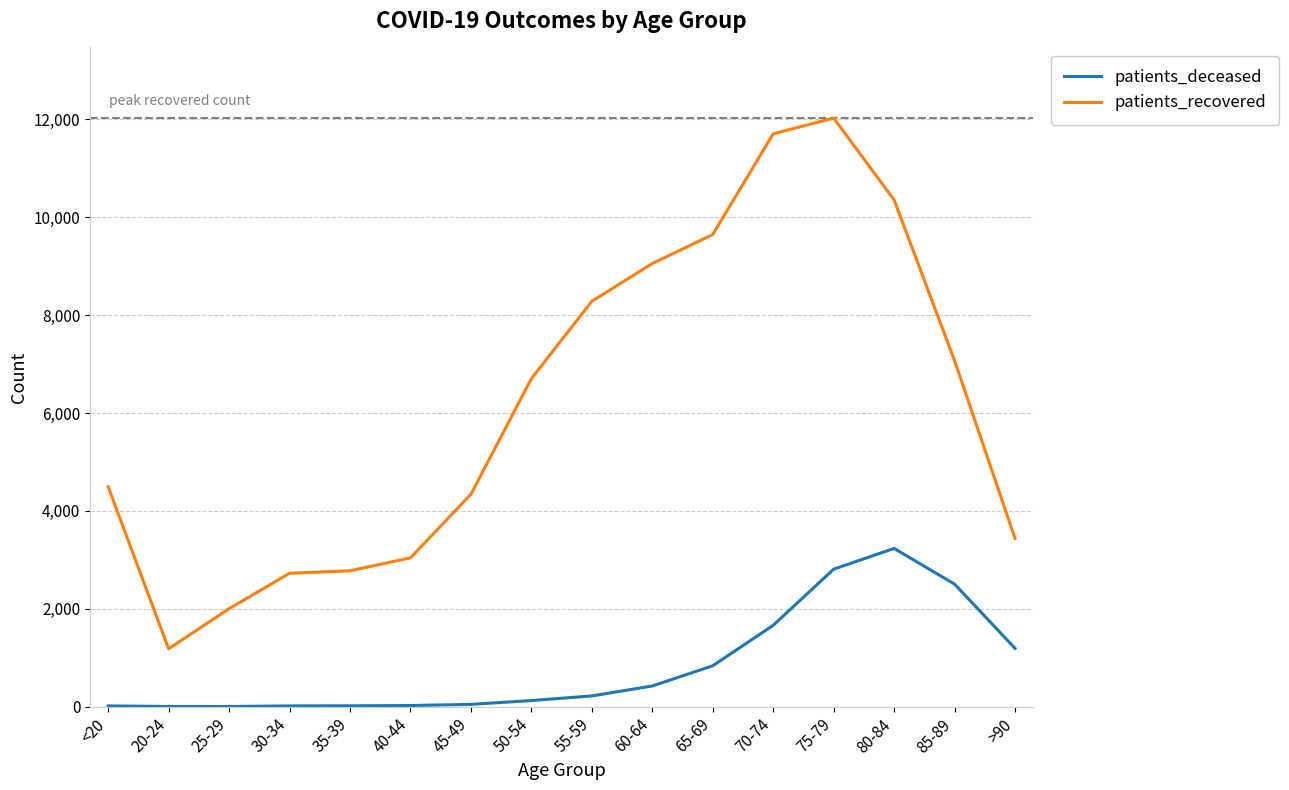

What is the minimum value for patients_deceased?

3